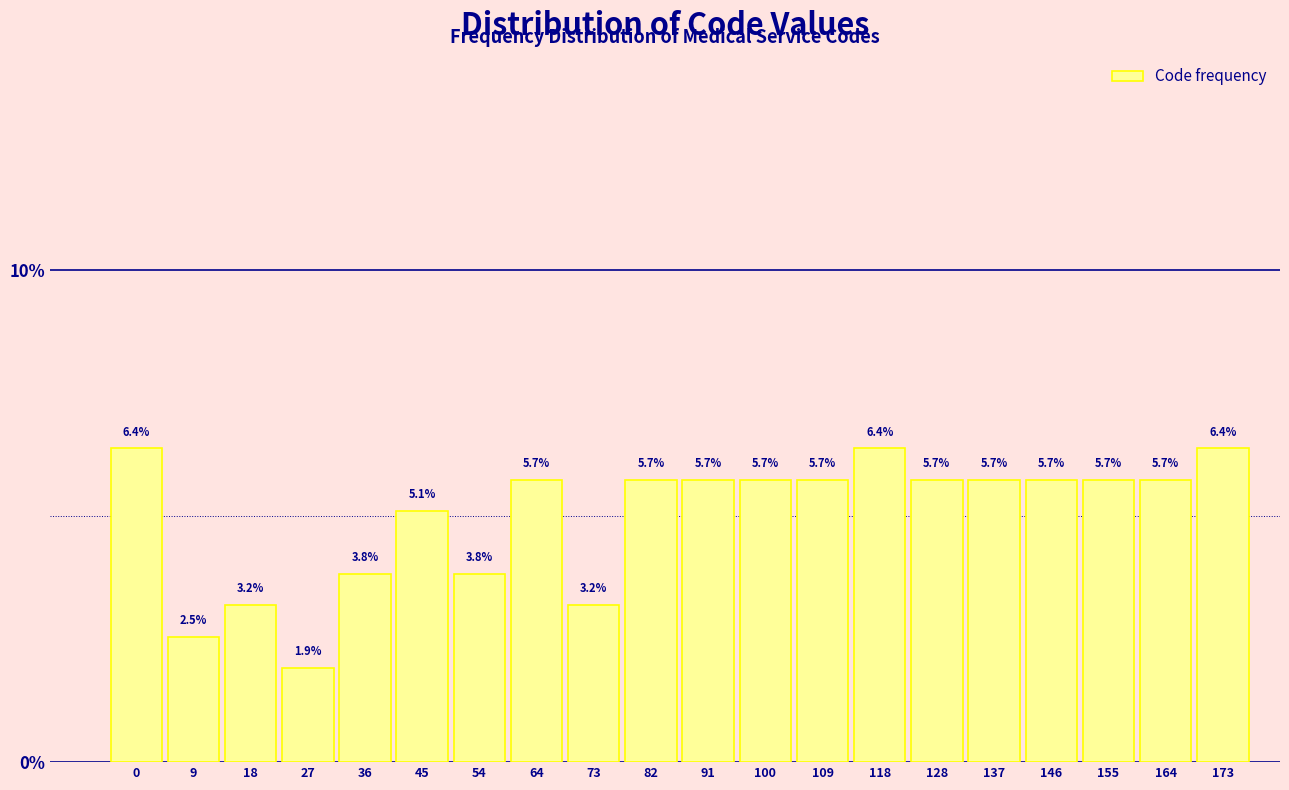

Reading left to right, transcribe all the data shown in this chart.

6.4	2.5	3.2	1.9	3.8	5.1	3.8	5.7	3.2	5.7	5.7	5.7	5.7	6.4	5.7	5.7	5.7	5.7	5.7	6.4